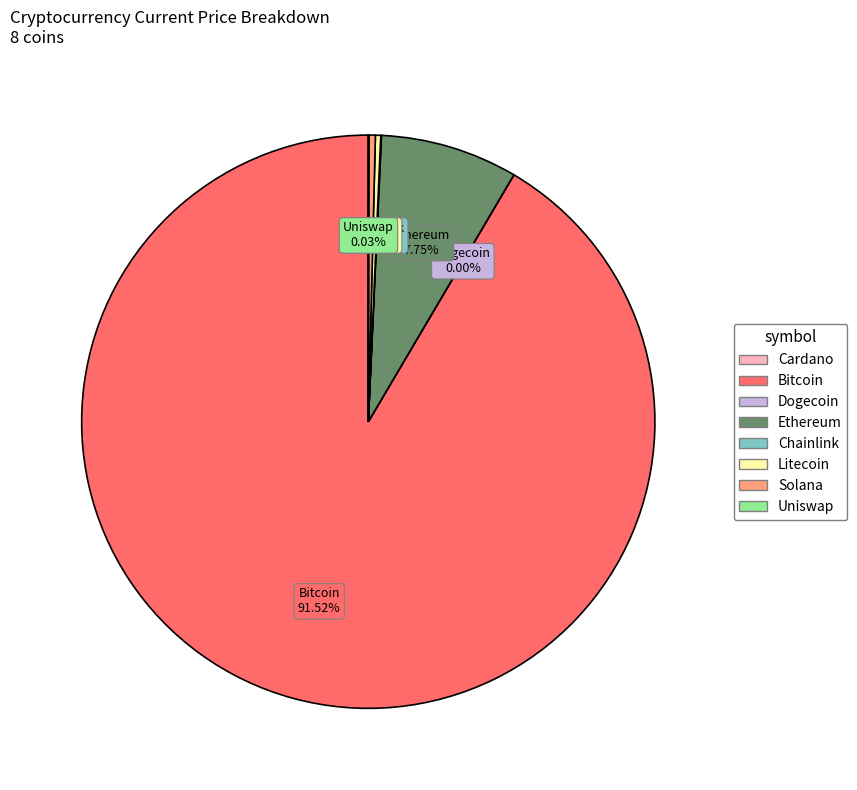

Does any single category account for the majority?

Yes